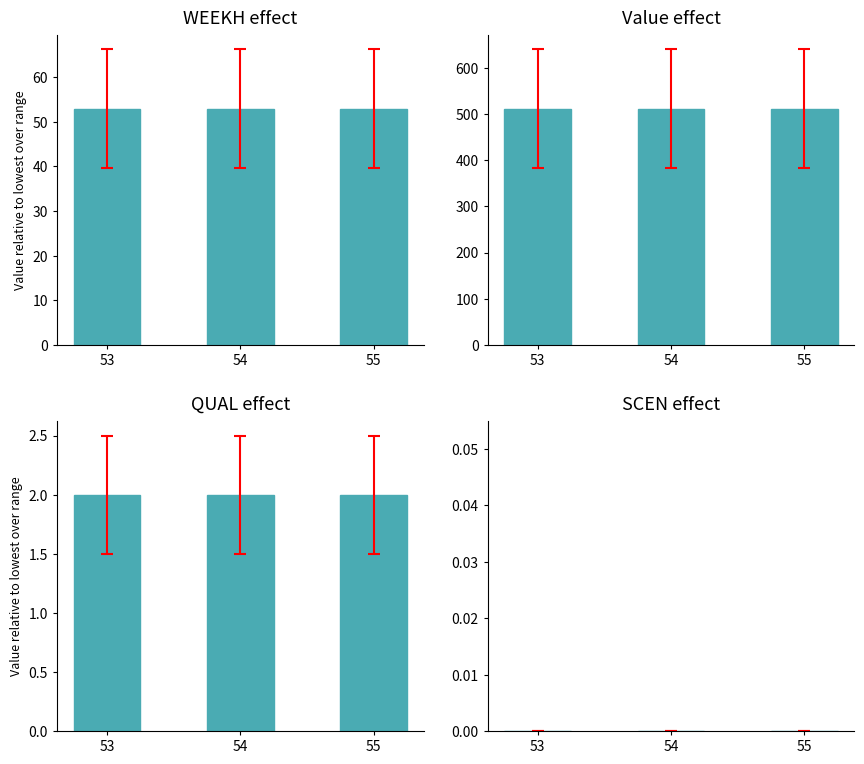

Between 53 and 55, which is larger?

53